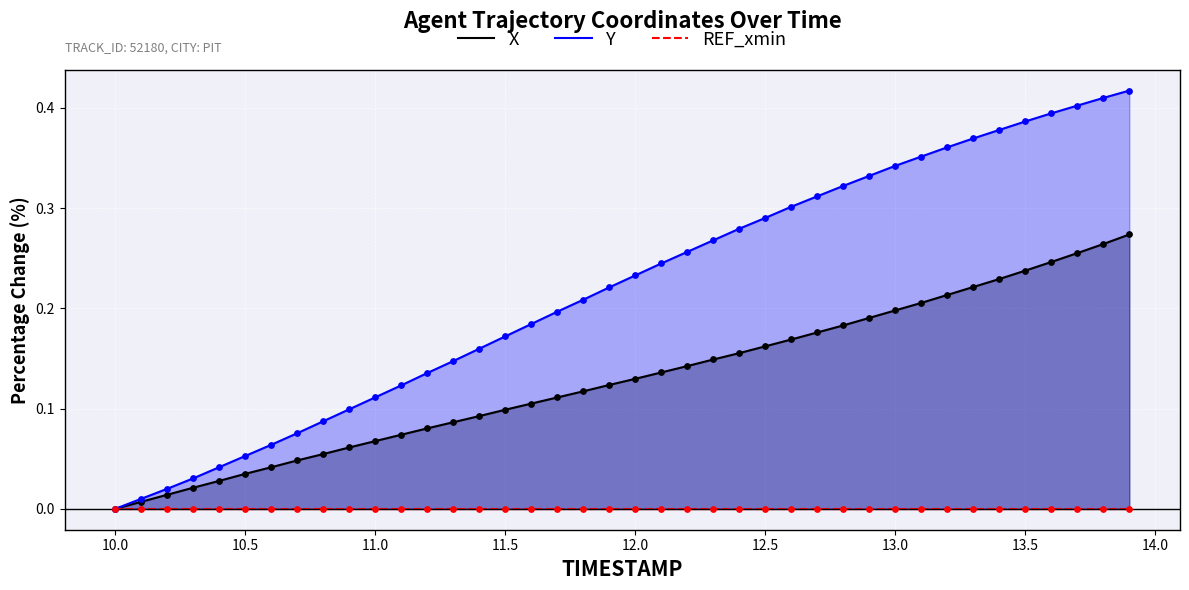

Which series reaches the maximum Y coordinate?

Y